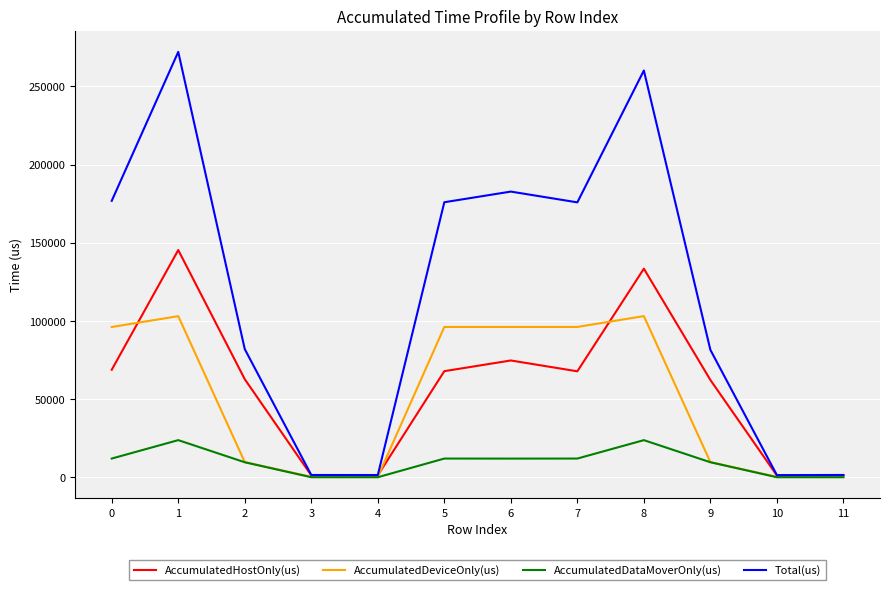

What is the highest value of the AccumulatedDeviceOnly(us) series?

103076.2